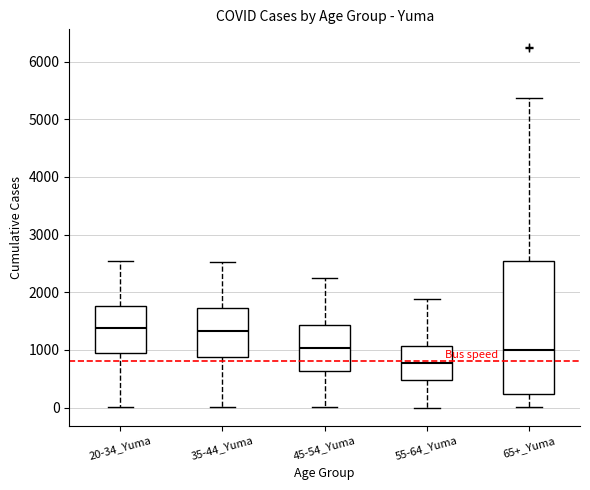

Which box is the tallest, from its lower edge to its upper edge?

65+_Yuma